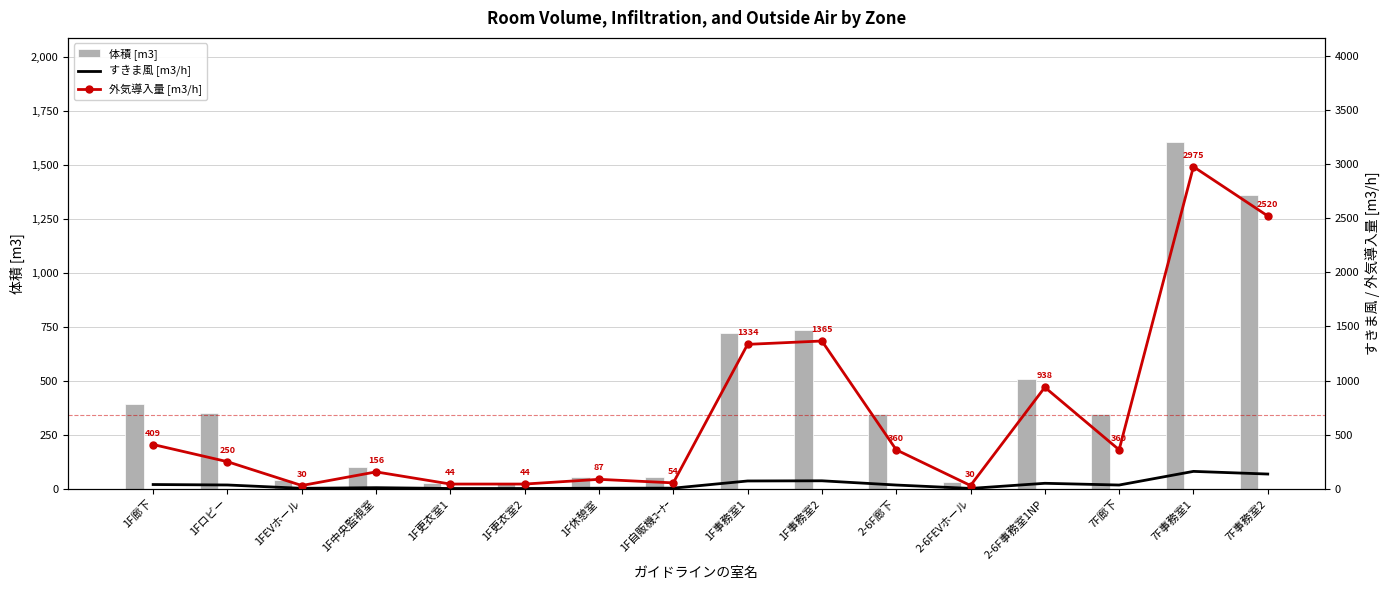

The value of すきま風 [m3/h] at 7F事務室2 is 136.1. True or false?

True